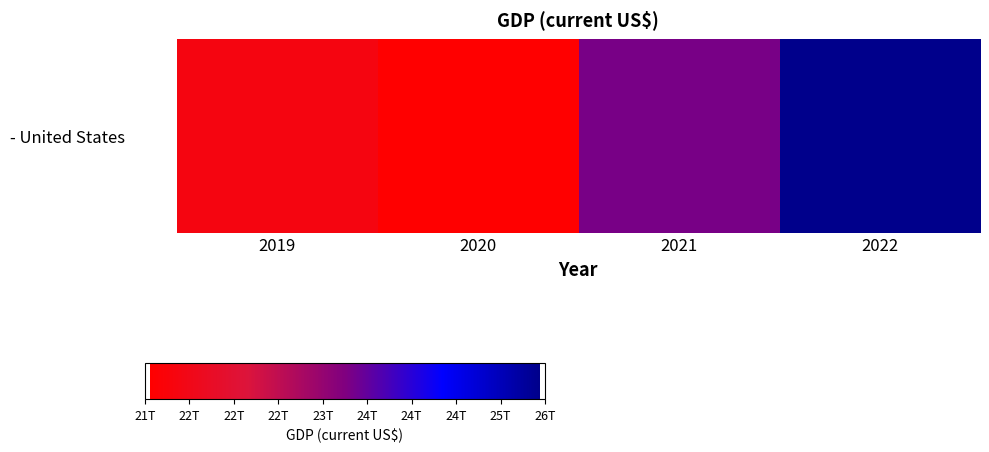

Reading left to right, transcribe all the data shown in this chart.

2019=21380976119000	2020=21060473613000	2021=23315080560000	2022=25439700000000